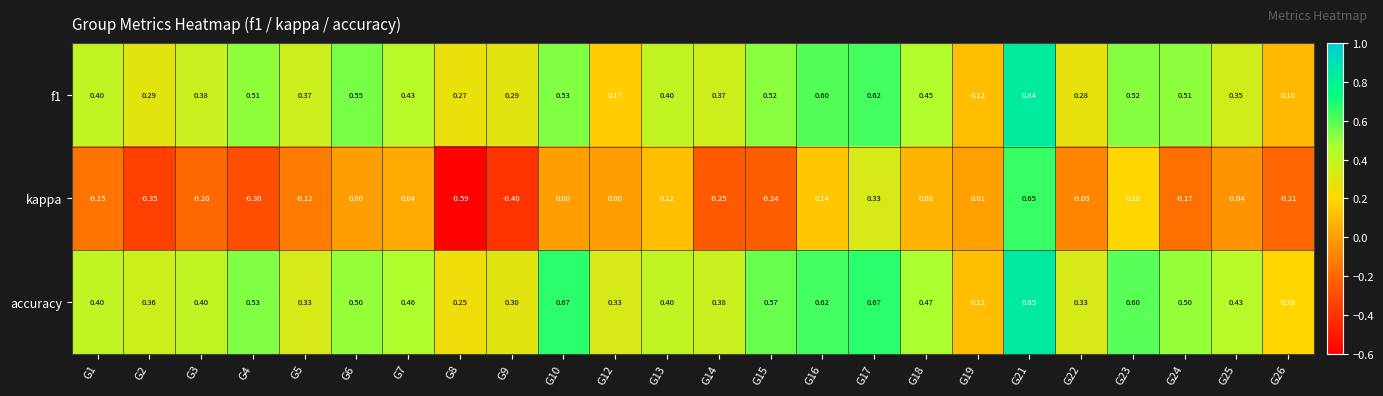

Which series has the largest range (max minus min)?

kappa